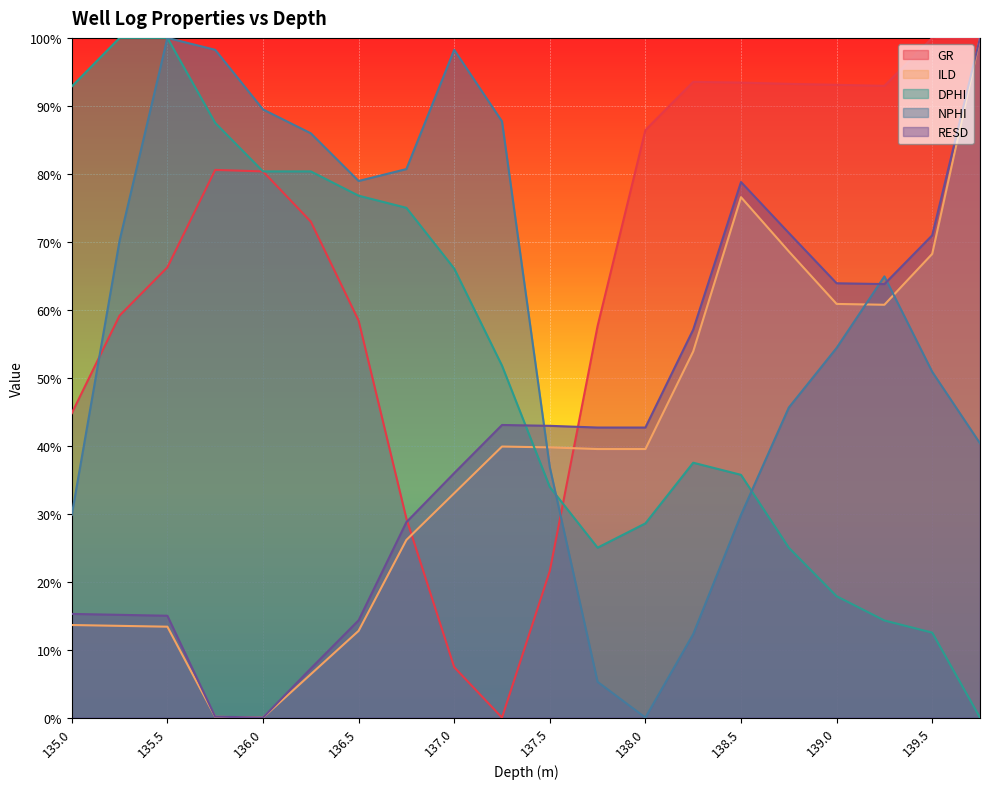

At 139.0, list the series in order from smallest to largest.

DPHI, NPHI, ILD, RESD, GR